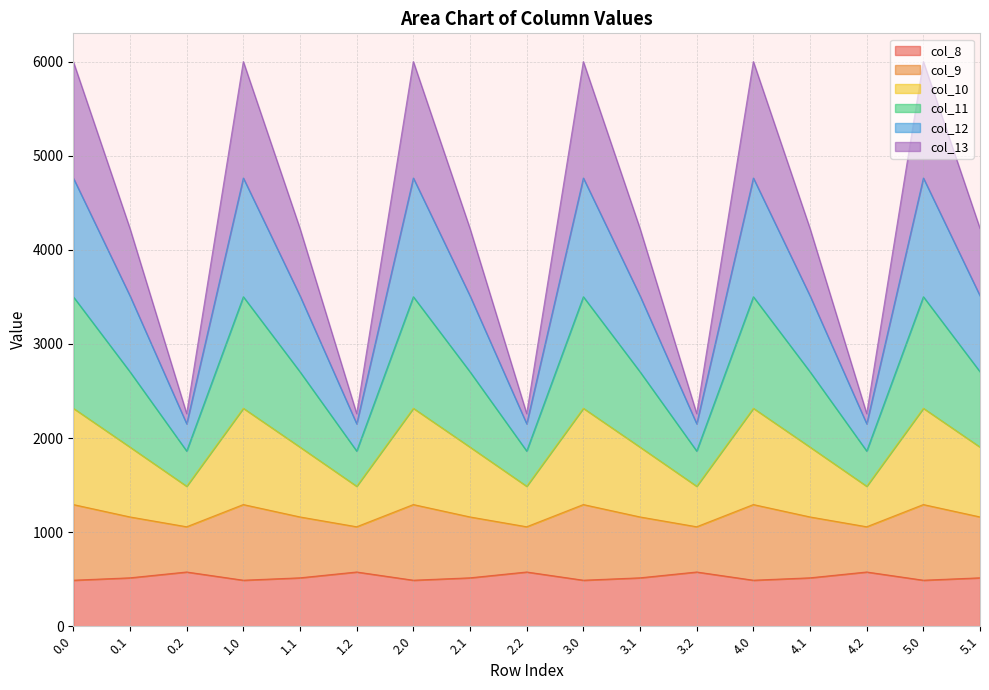

The value of col_8 at 1.1 is 868.0. True or false?

False